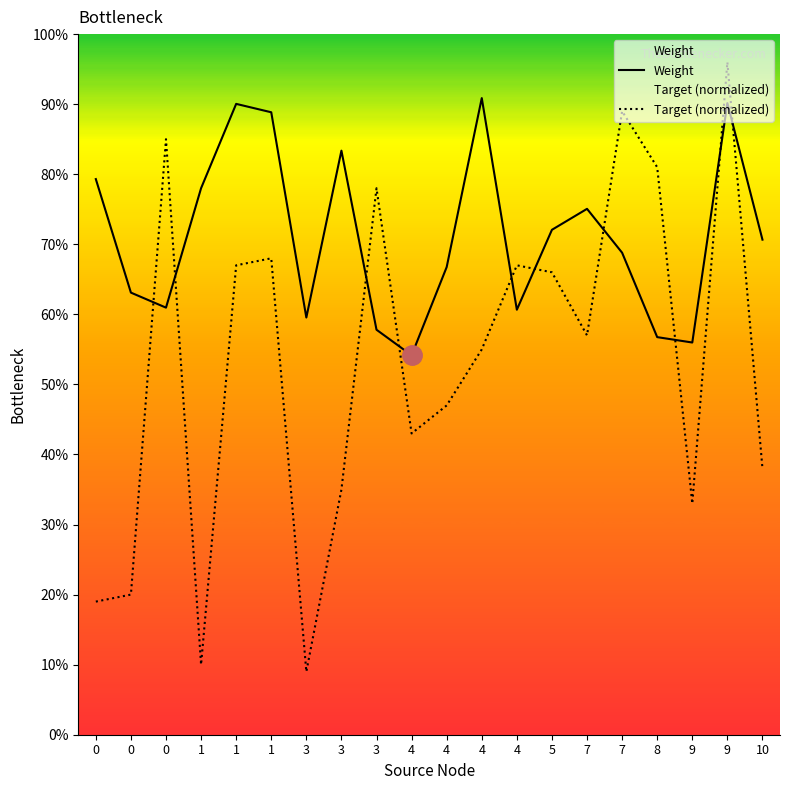

Reading left to right, transcribe all the data shown in this chart.

Weight: 0=0.8	0=0.6	0=0.6	1=0.8	1=0.9	1=0.9	3=0.6	3=0.8	3=0.6	4=0.5	4=0.7	4=0.9	4=0.6	5=0.7	7=0.8	7=0.7	8=0.6	9=0.6	9=0.9	10=0.7
Target (normalized): 0=0.2	0=0.2	0=0.8	1=0.1	1=0.7	1=0.7	3=0.1	3=0.3	3=0.8	4=0.4	4=0.5	4=0.6	4=0.7	5=0.7	7=0.6	7=0.9	8=0.8	9=0.3	9=1.0	10=0.4